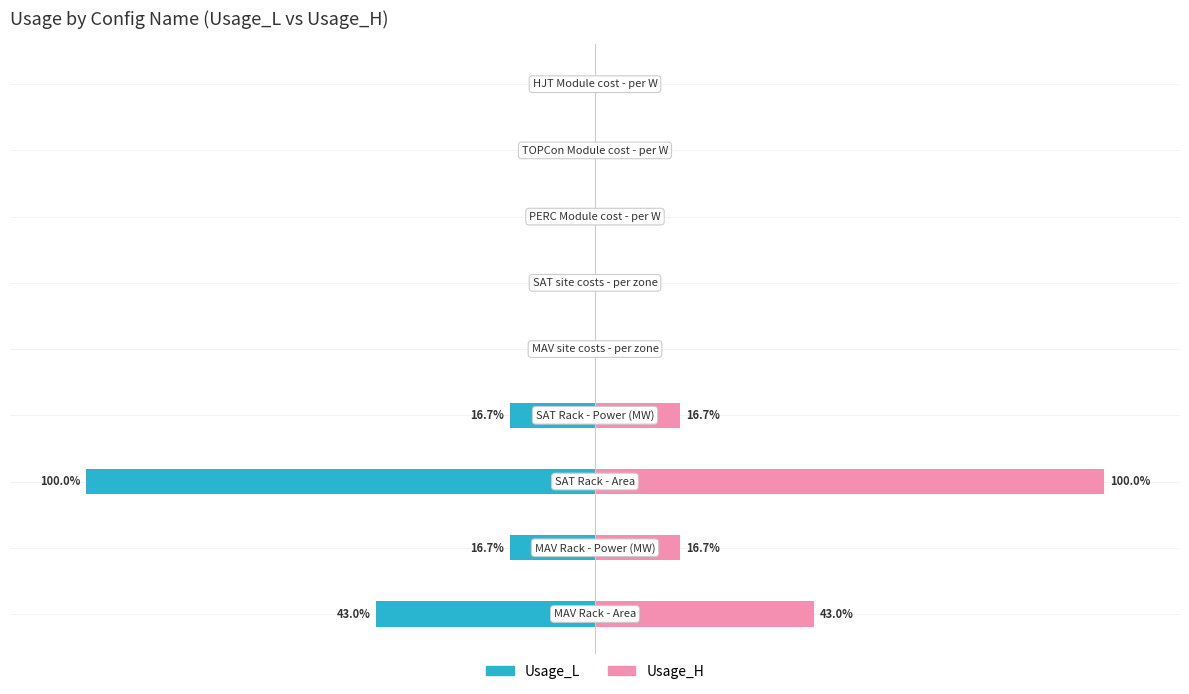

Are the bars grouped side by side (vs. stacked)?

Yes